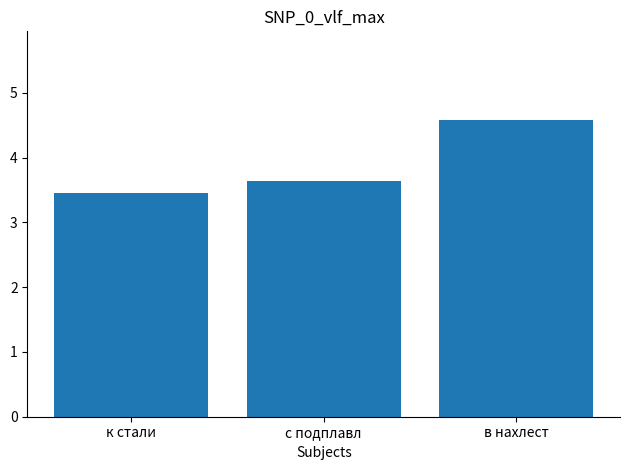

How many values are between 3 and 4?

2